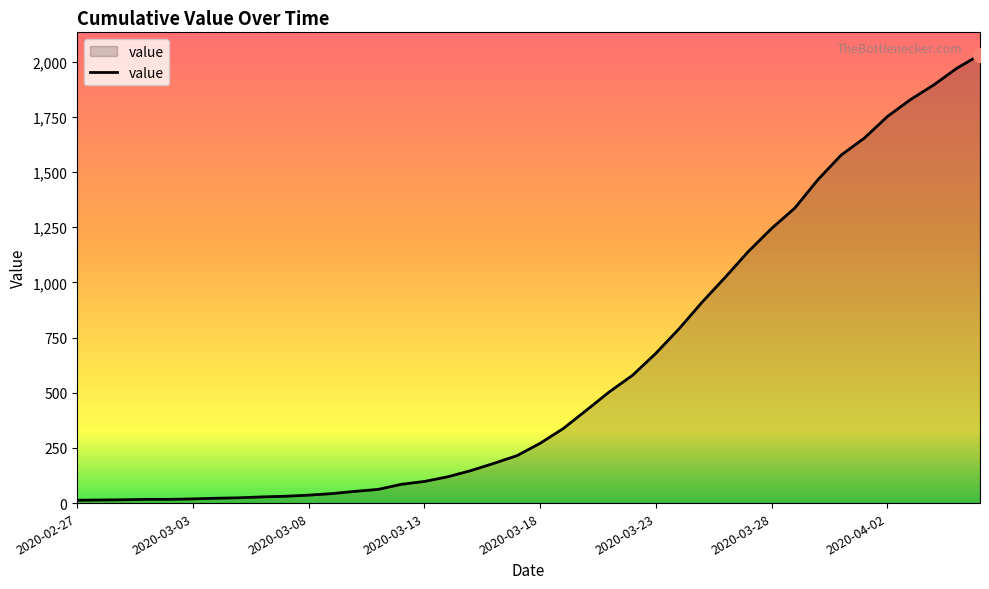

What is the difference between the maximum and minimum values?

2019